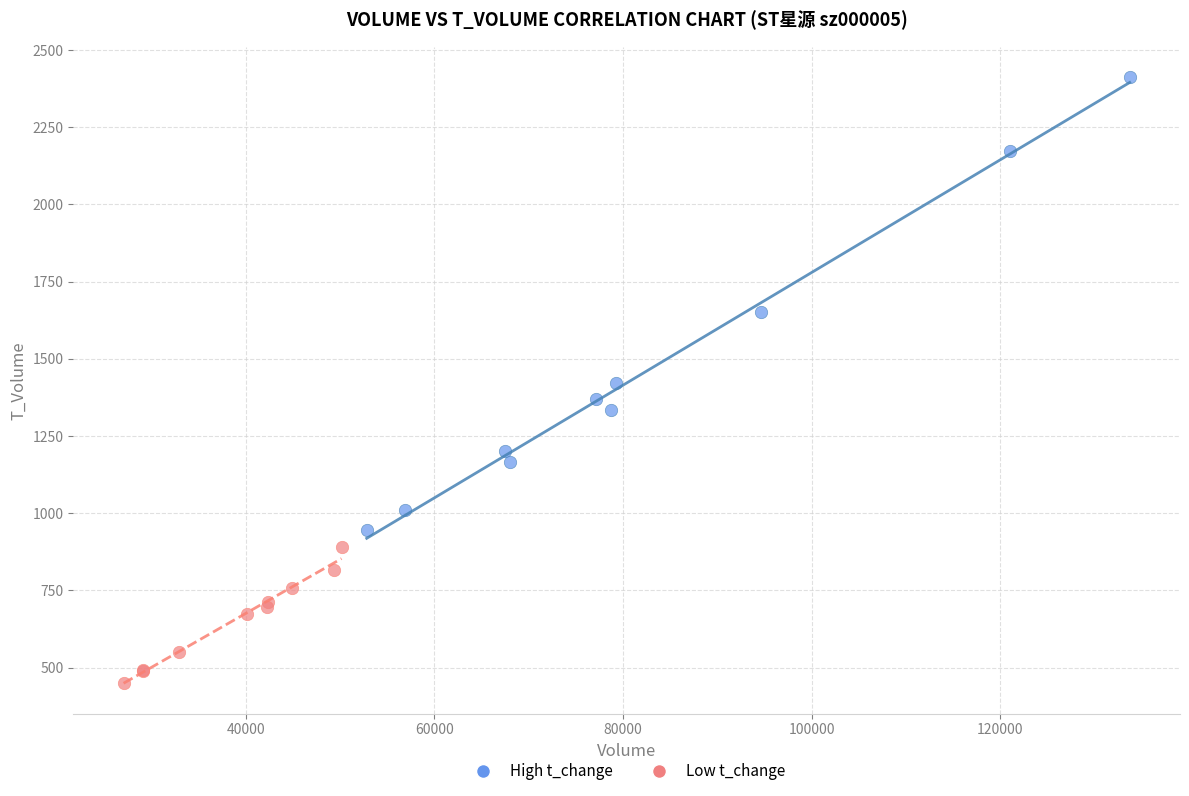

Which series contains the lowest Y value?

Low t_change